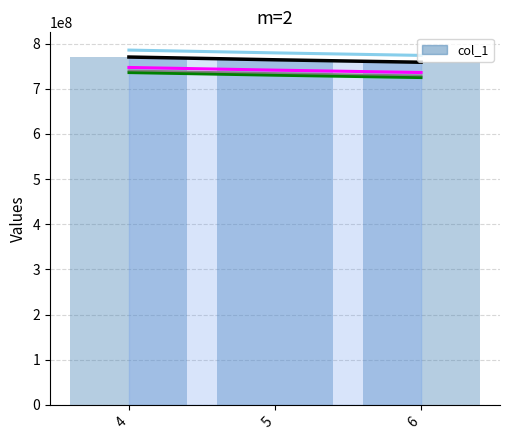

Read the value at 6.

758903203.2